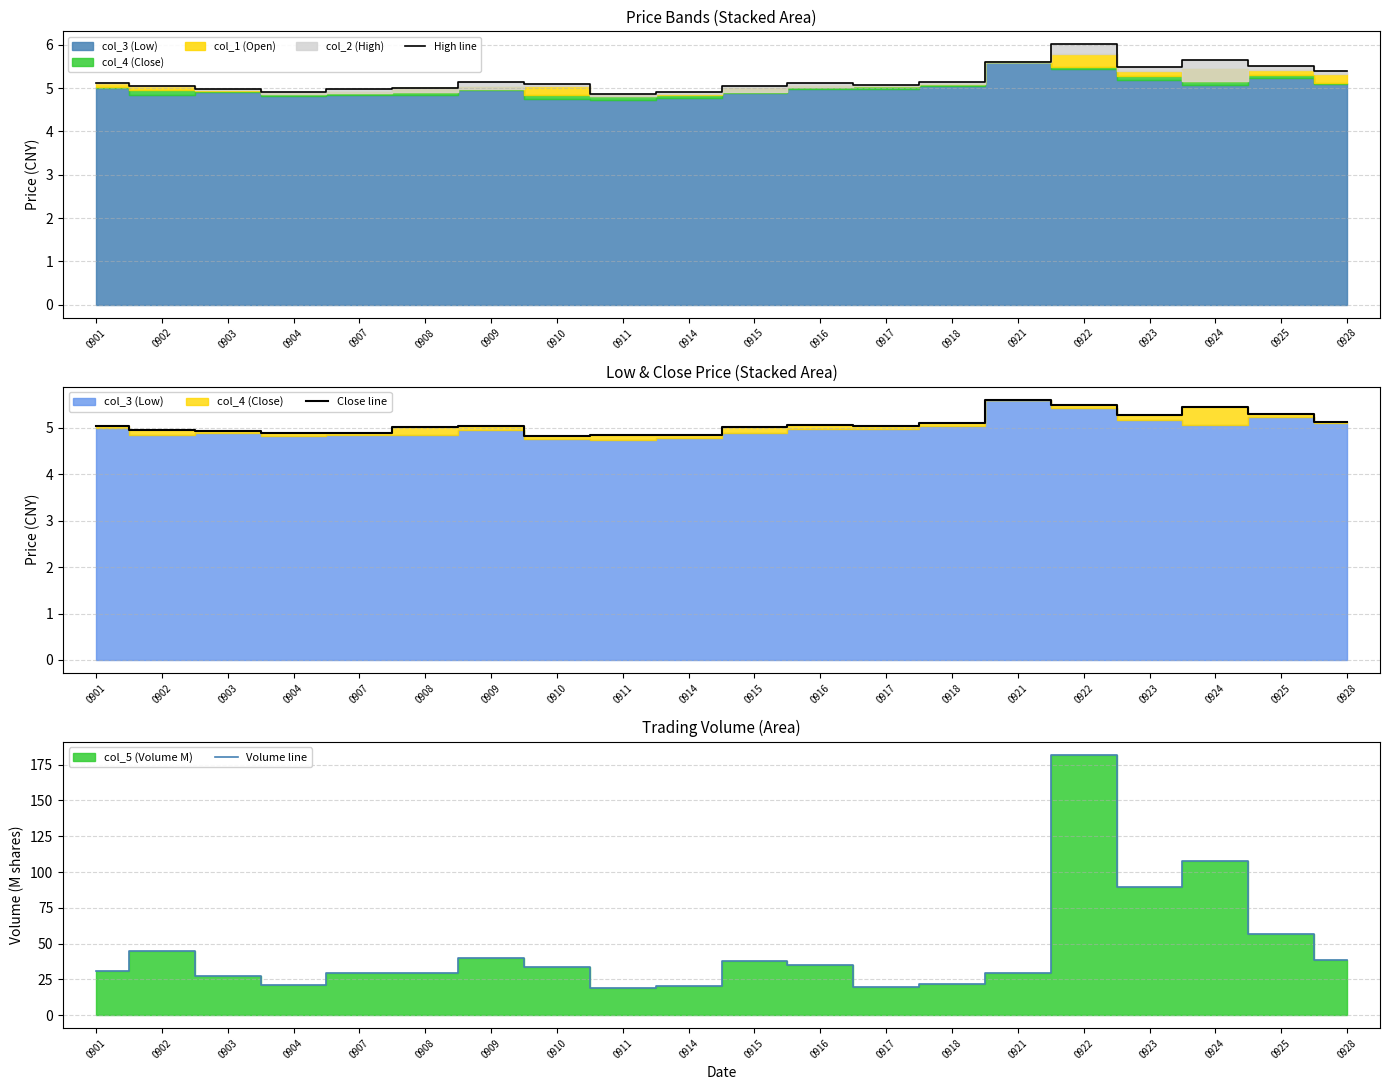

The Close line series shows 5.0 at 0901. True or false?

True